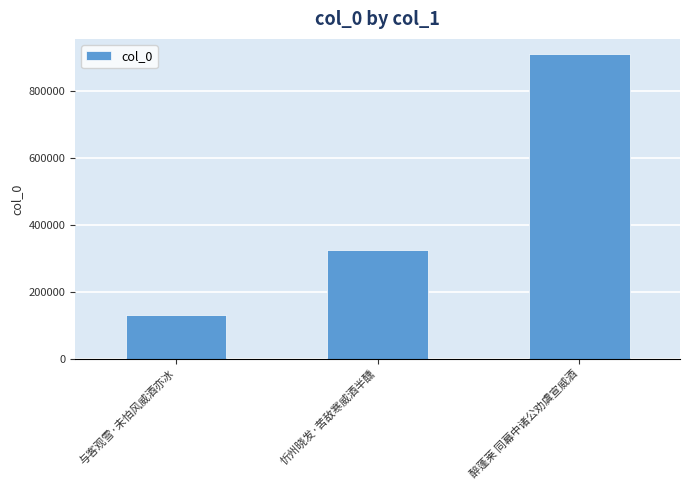

How many distinct data groups are displayed?

1